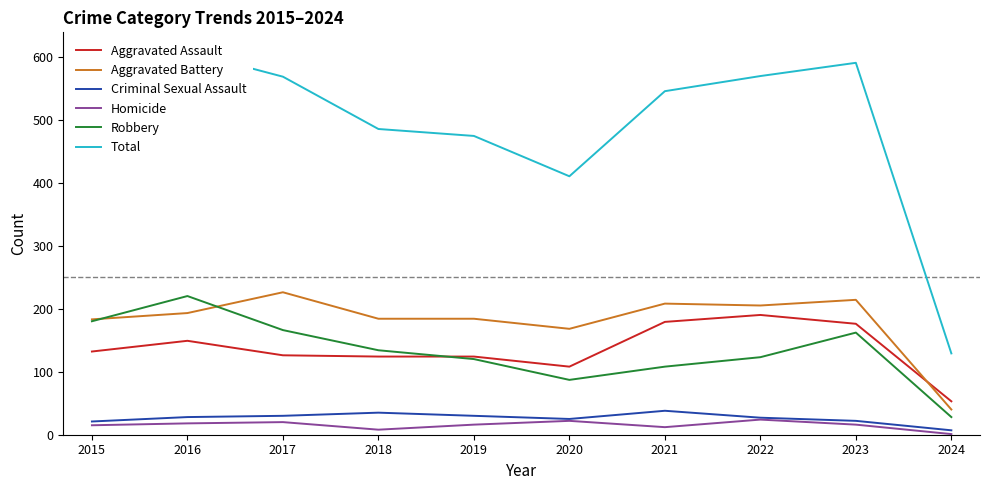

Which series has the widest spread of values?

Total